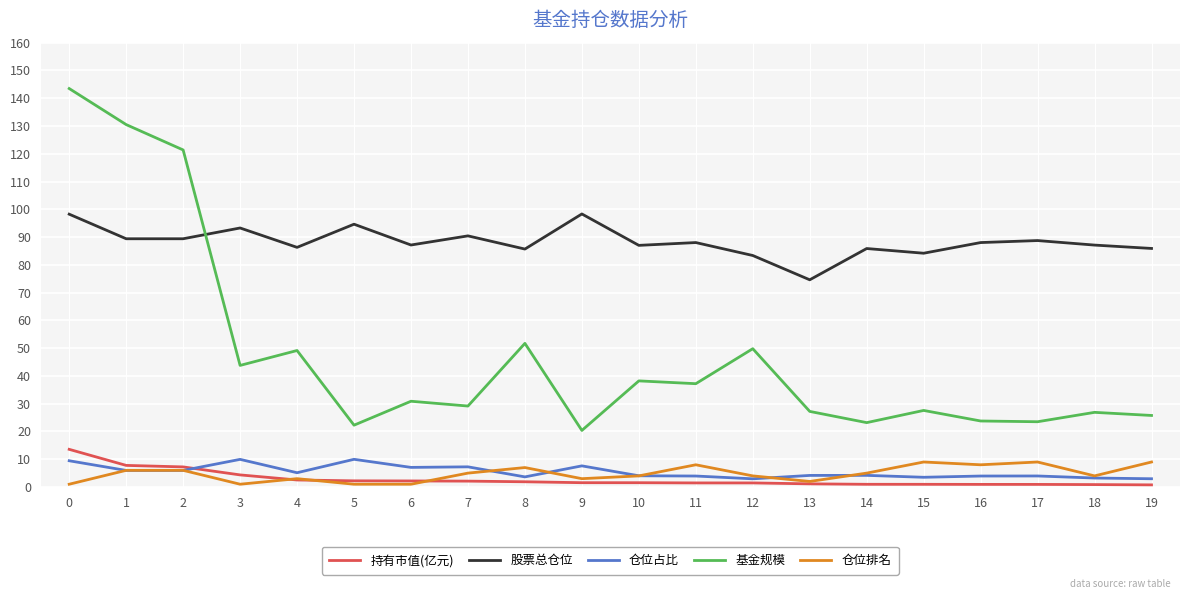

Does the chart display data point markers on the line(s)?

Yes